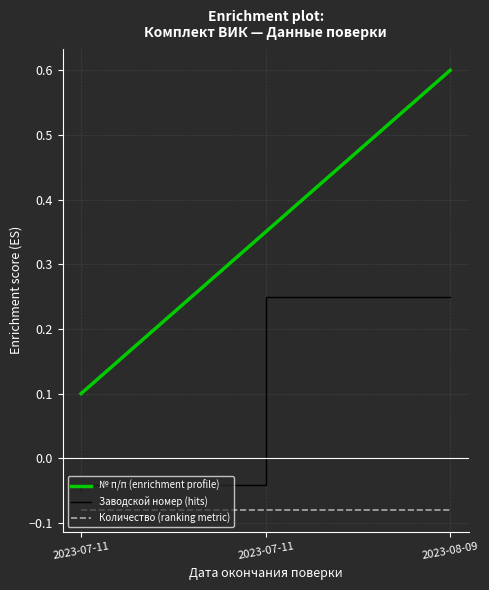

List the labels in order of Количество (ranking metric) value, largest first.

2023-07-11, 2023-07-11, 2023-08-09